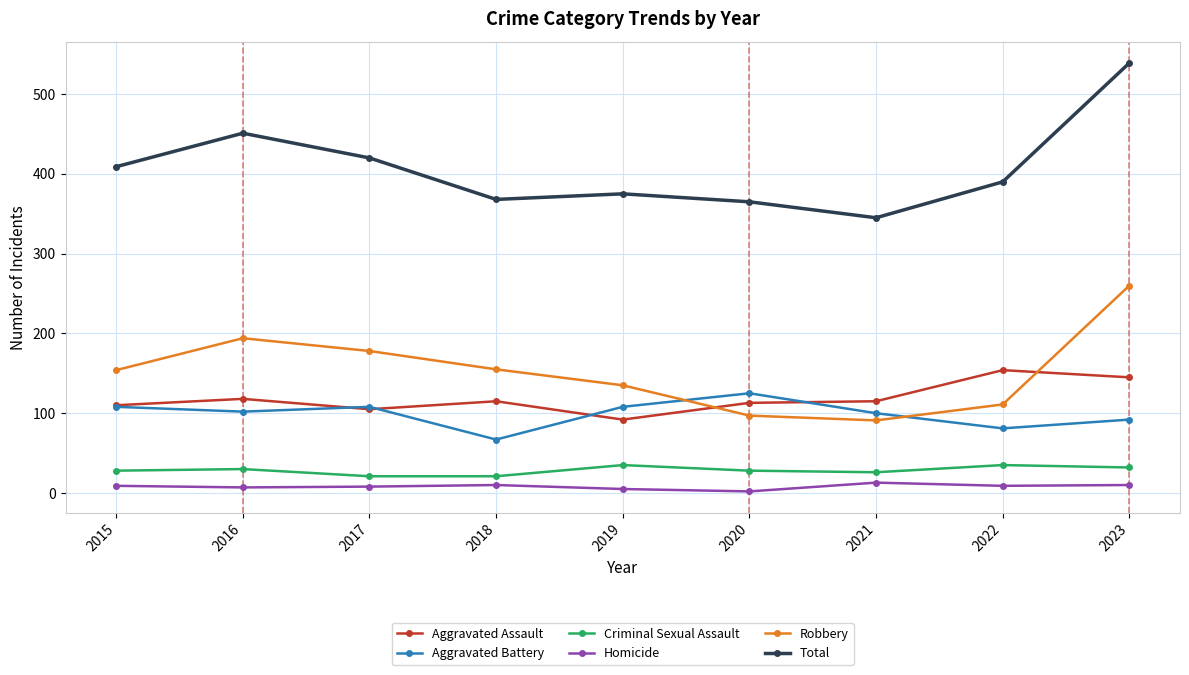

What is the total value across all series at 2021?

690